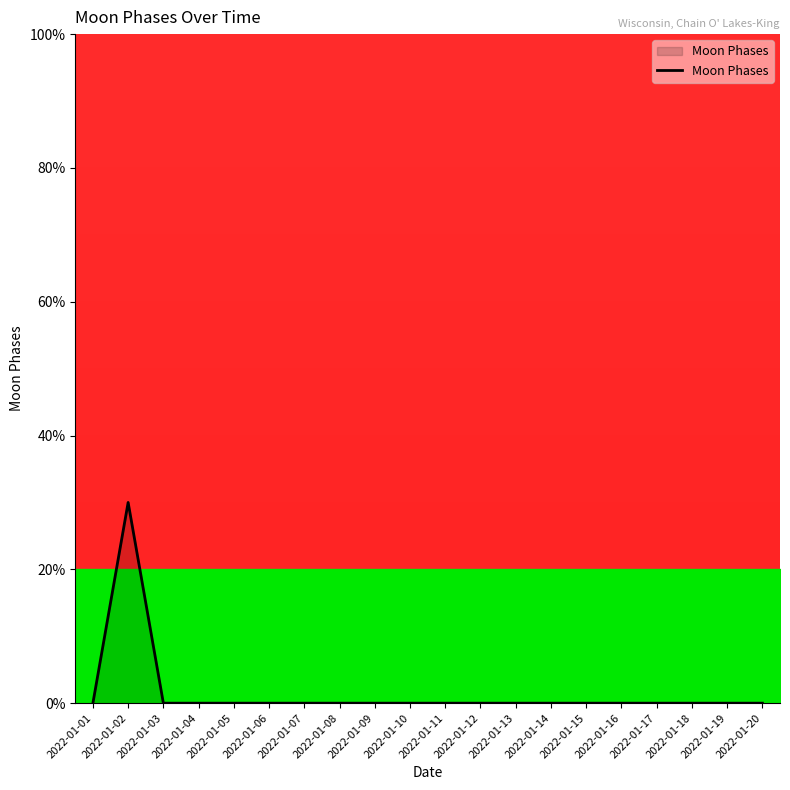

Does the chart have visible grid lines?

No